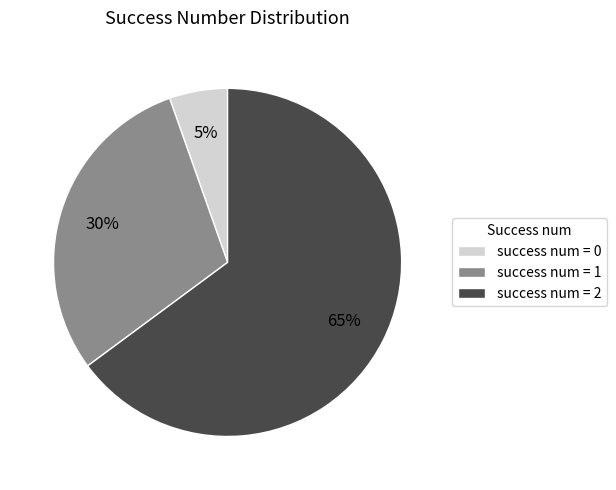

Is it true that success num = 2 is 65% of the pie?

True